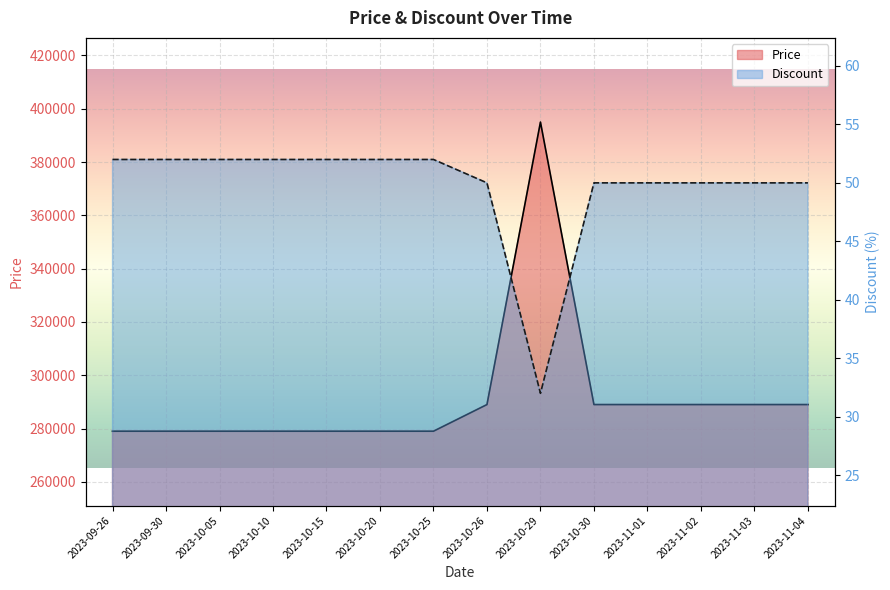

How many lines are shown in the chart?

2